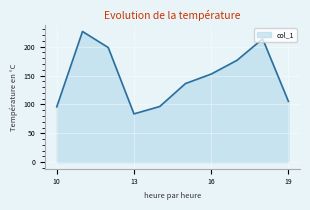

What is the greatest value displayed?

226.3